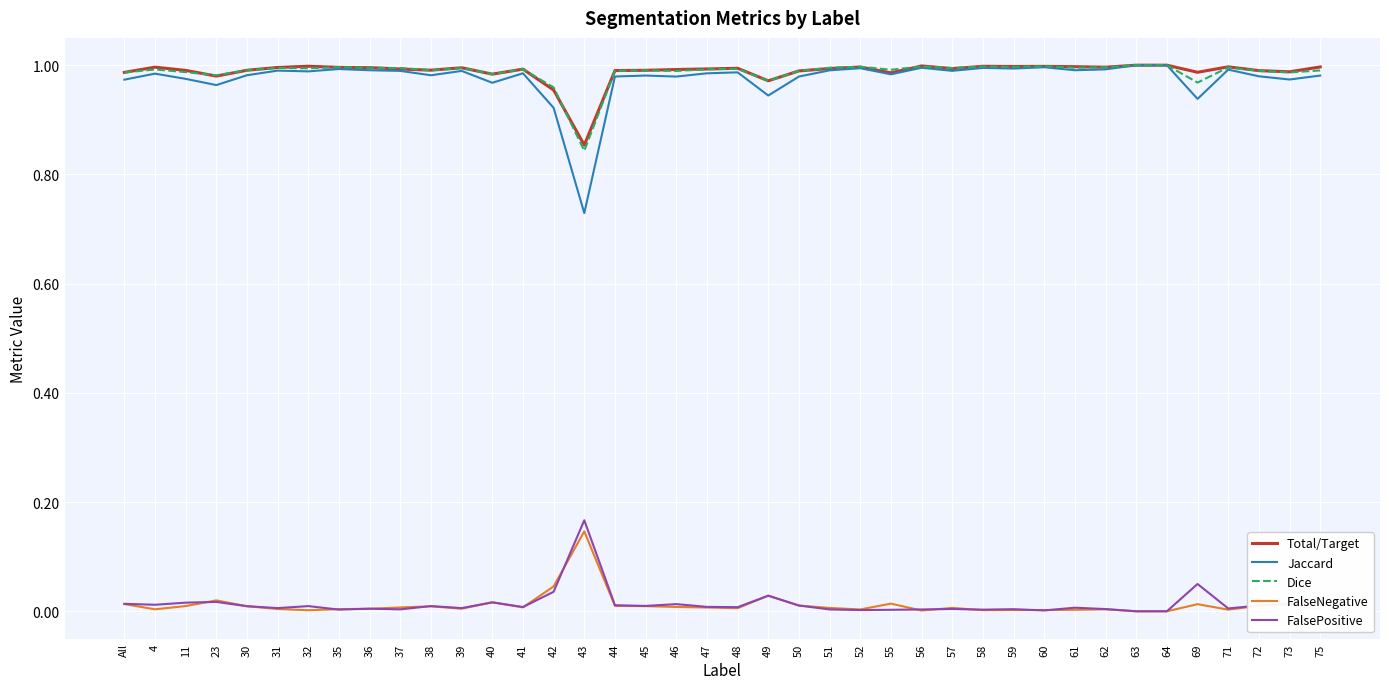

How many lines are shown in the chart?

5